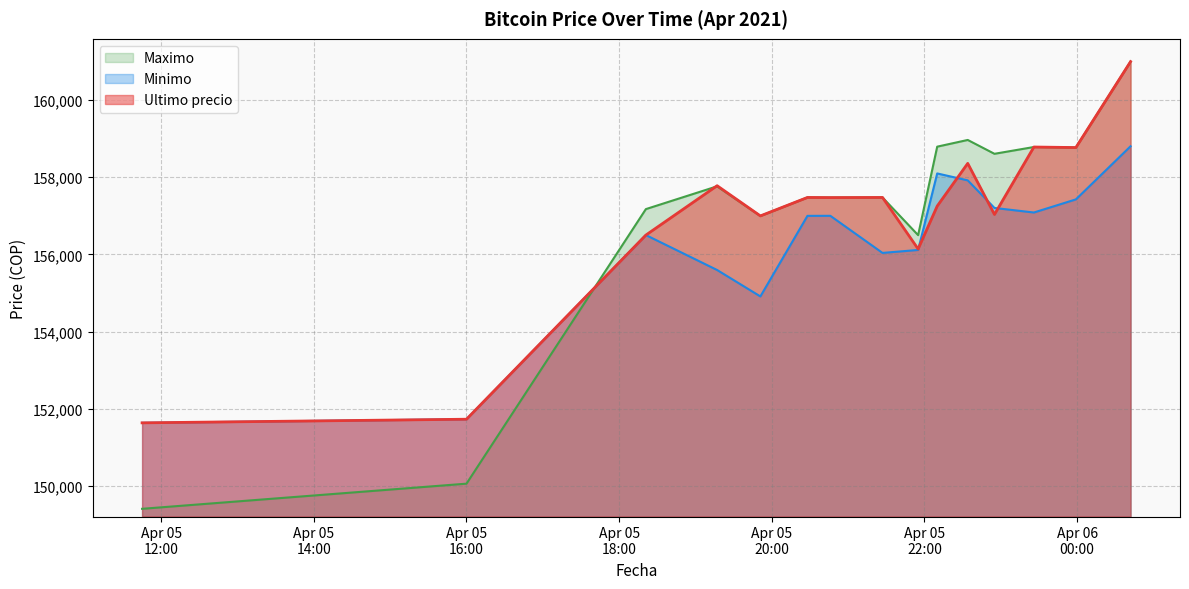

Reading left to right, extract all data points from this chart.

Ultimo precio: 151633	151727	156502	157782	156999	157477	157474	157477	156141	157254	158361	157036	158785	158771	161000
Maximo: 149404	150056	157175	157766	156996	157477	157474	157477	156500	158794	158968	158609	158785	158771	161000
Minimo: 151633	151727	156502	155596	154911	157000	157001	156039	156116	158100	157920	157205	157087	157427	158805